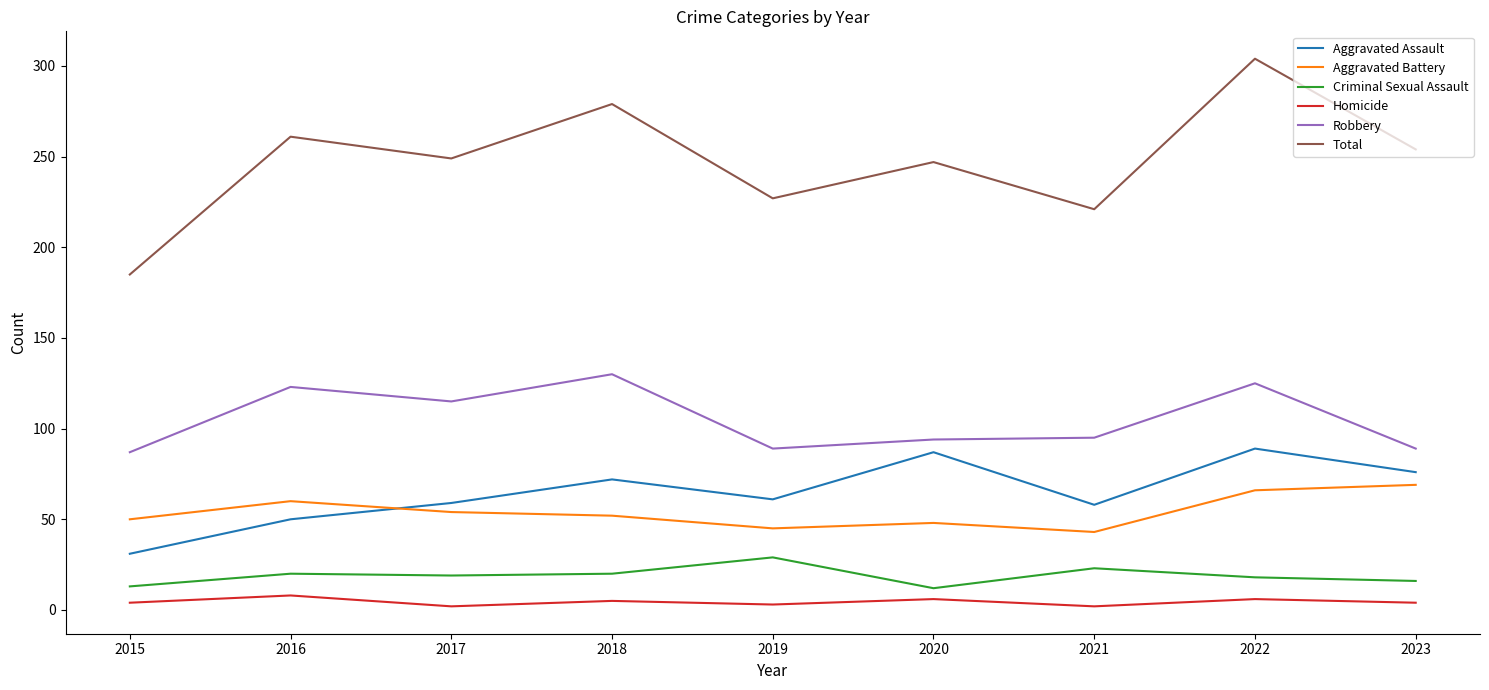

What is the average value of the Total series?

247